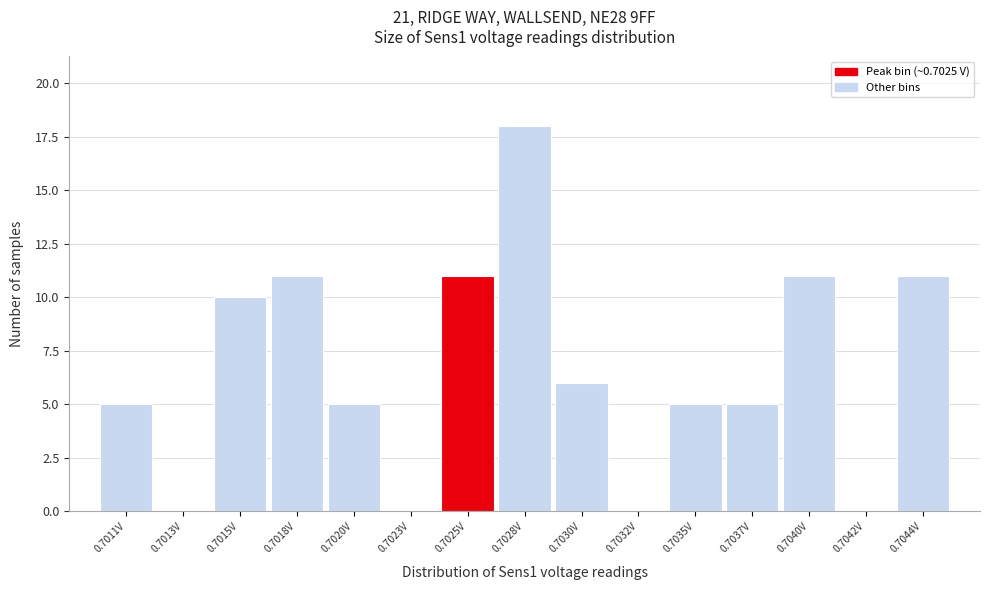

Reading right to left, list all the values displayed in this chart.

0.7044V=11	0.7042V=0	0.7040V=11	0.7037V=5	0.7035V=5	0.7032V=0	0.7030V=6	0.7028V=18	0.7025V=11	0.7023V=0	0.7020V=5	0.7018V=11	0.7015V=10	0.7013V=0	0.7011V=5